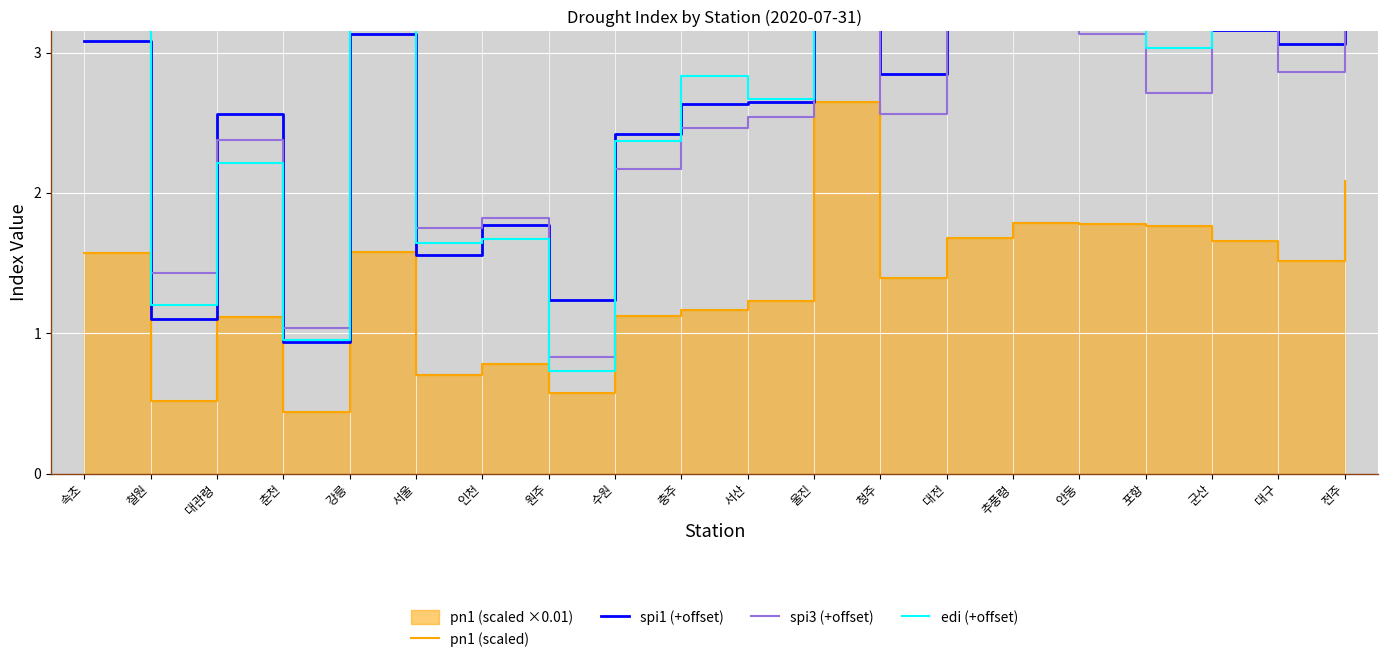

What is the minimum value shown in the chart?

0.4